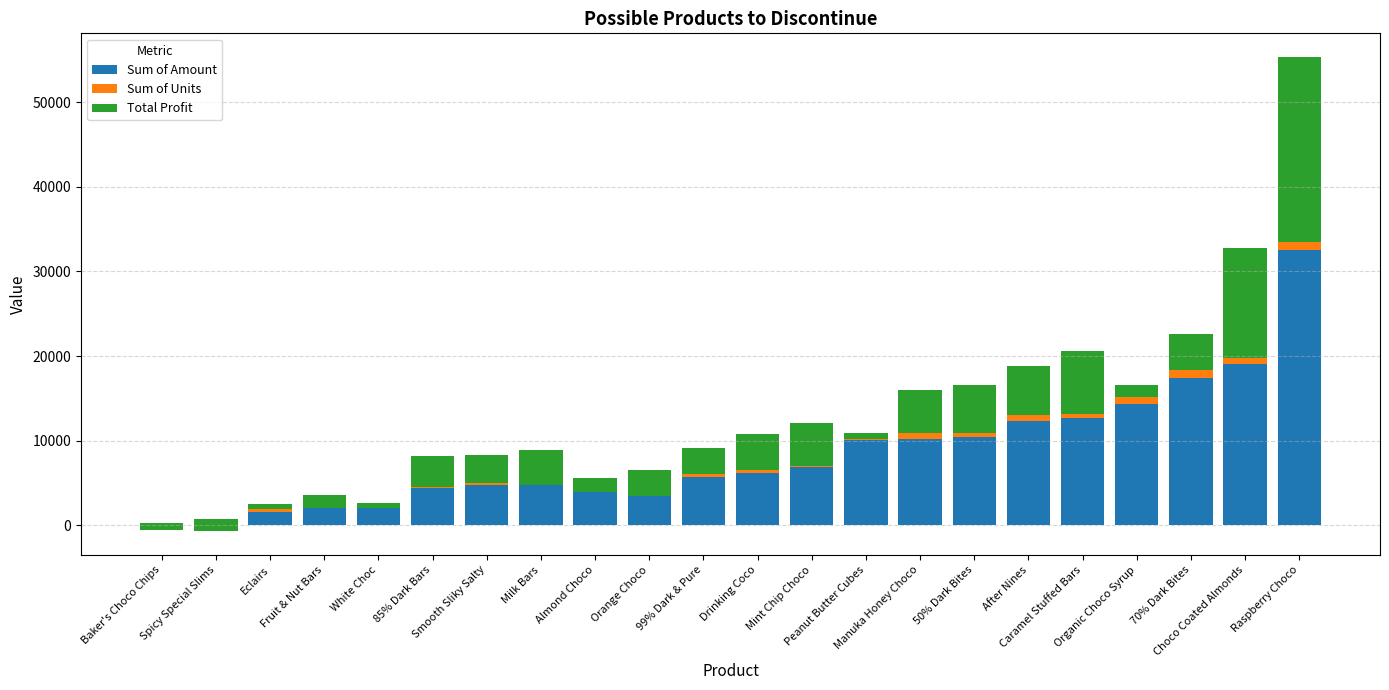

How many bars are there in total?

66